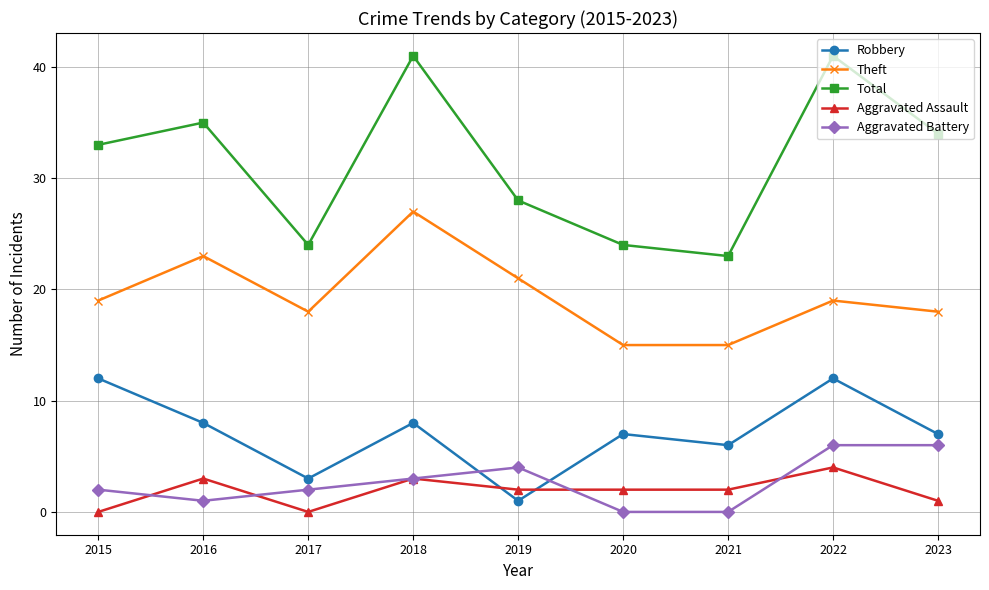

What is the total value across all series at 2021?

46